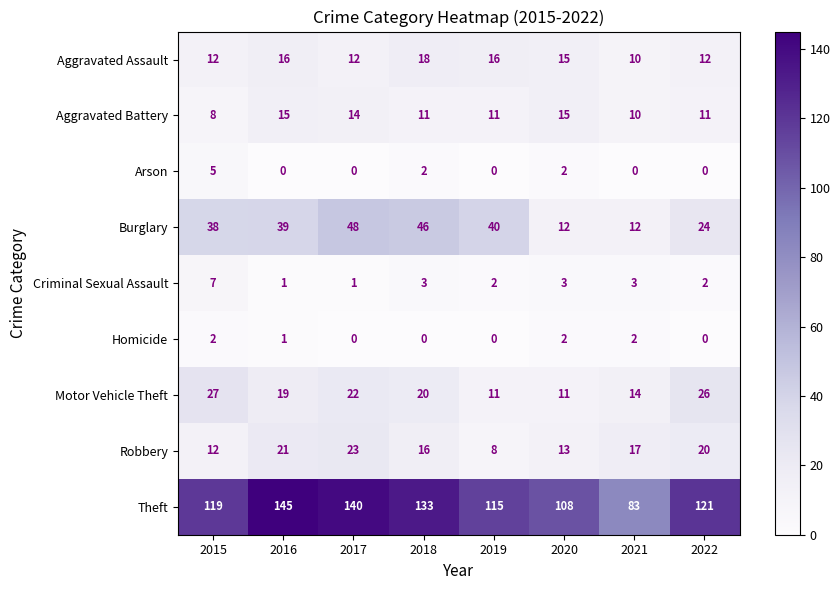

What is the difference between the maximum and minimum values in the Aggravated Assault series?

8